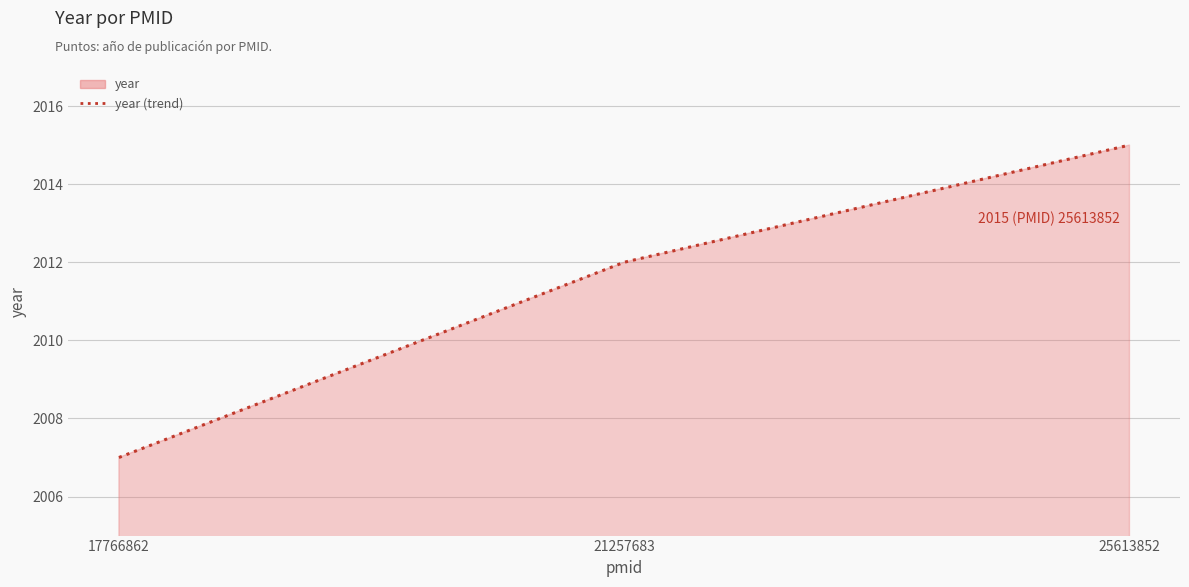

At which label is the value closest to 2011?

21257683